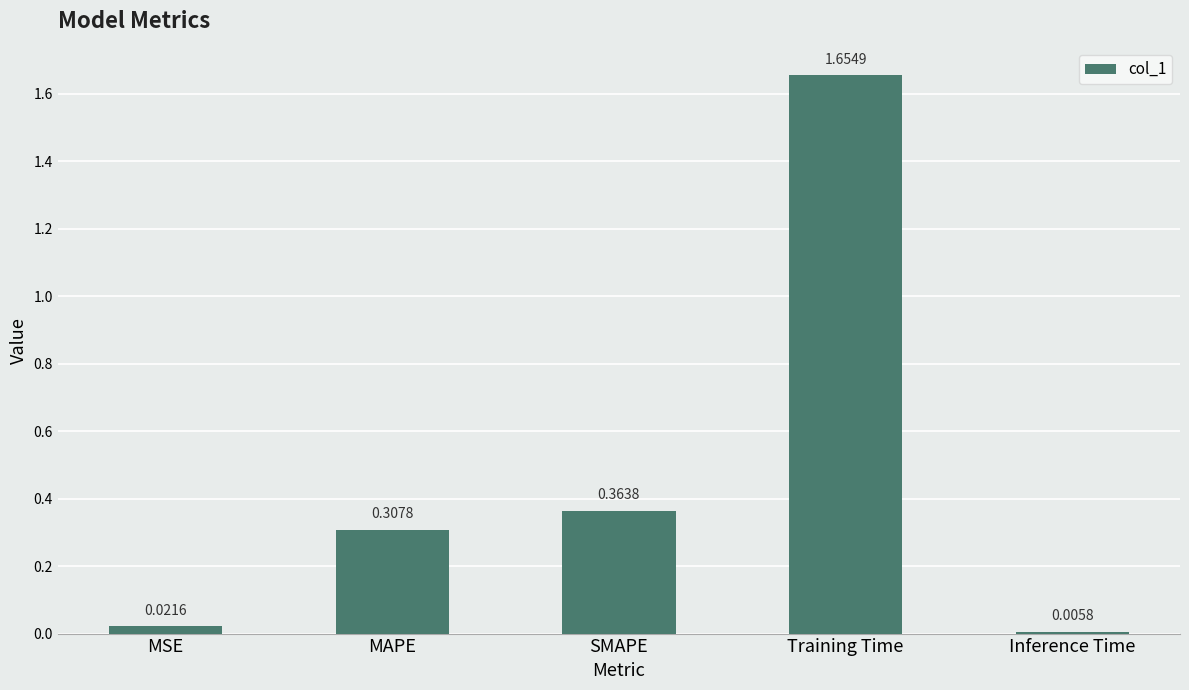

Rank the categories by value from lowest to highest.

Inference Time, MSE, MAPE, SMAPE, Training Time